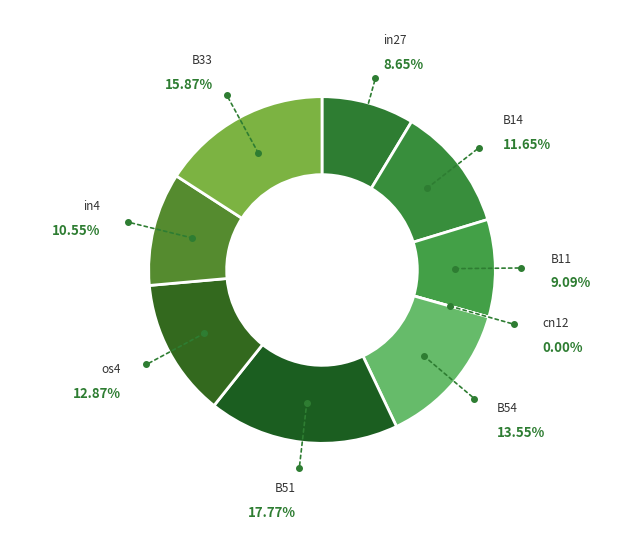

Between B51 and in4, which is larger?

B51